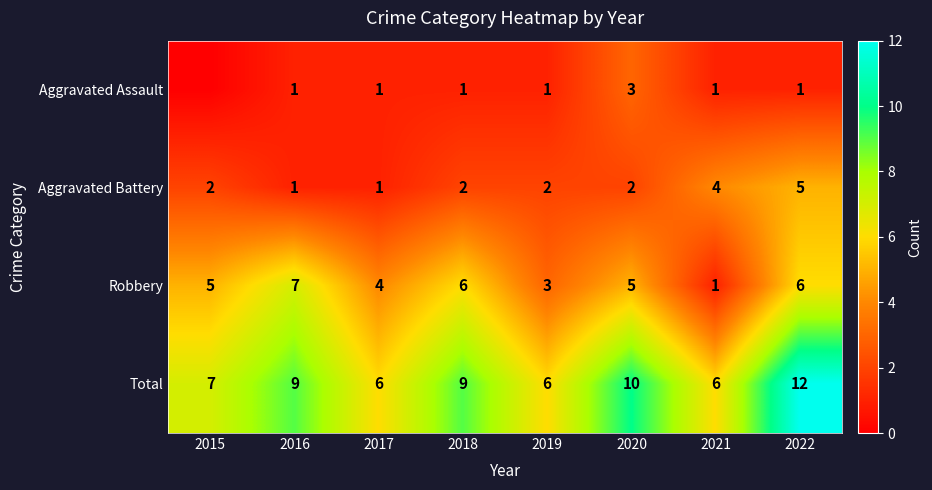

At 2018, list the series in order from largest to smallest.

Total, Robbery, Aggravated Battery, Aggravated Assault